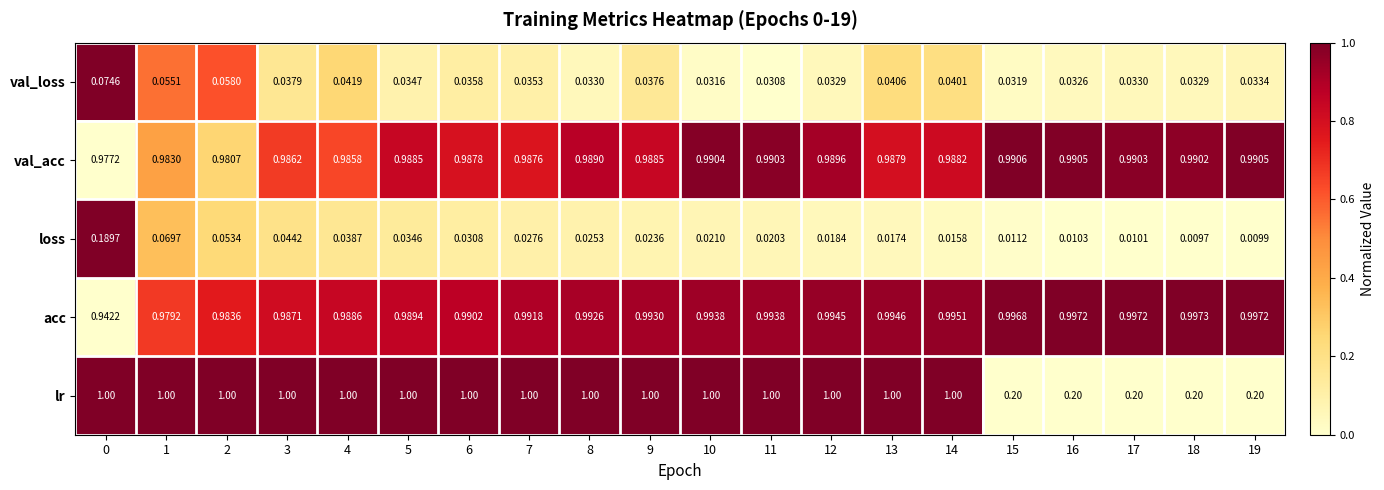

At how many categories does at least one series exceed 0?

20